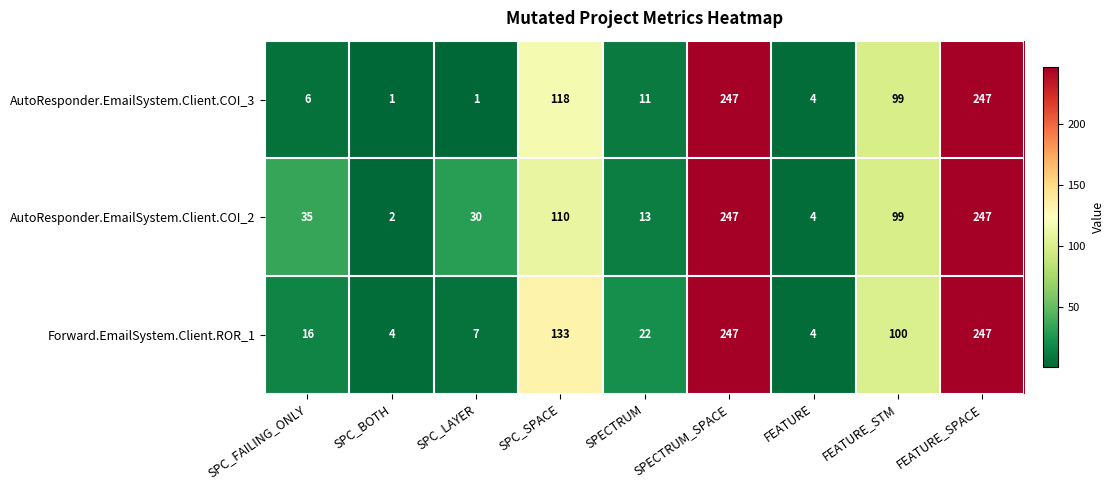

Rank the series at SPC_FAILING_ONLY from lowest to highest value.

AutoResponder.EmailSystem.Client.COI_3, Forward.EmailSystem.Client.ROR_1, AutoResponder.EmailSystem.Client.COI_2